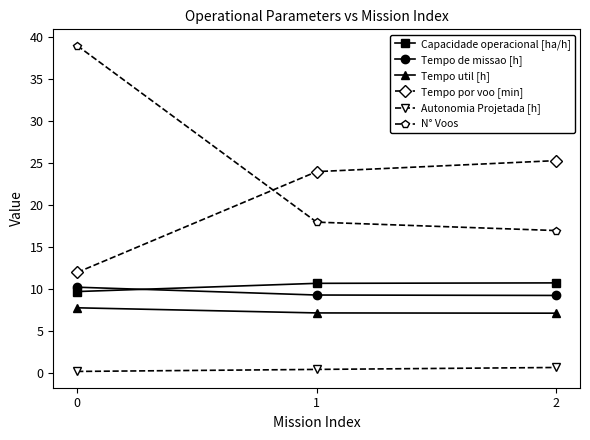

What value does the N° Voos series have at 1?

18.0